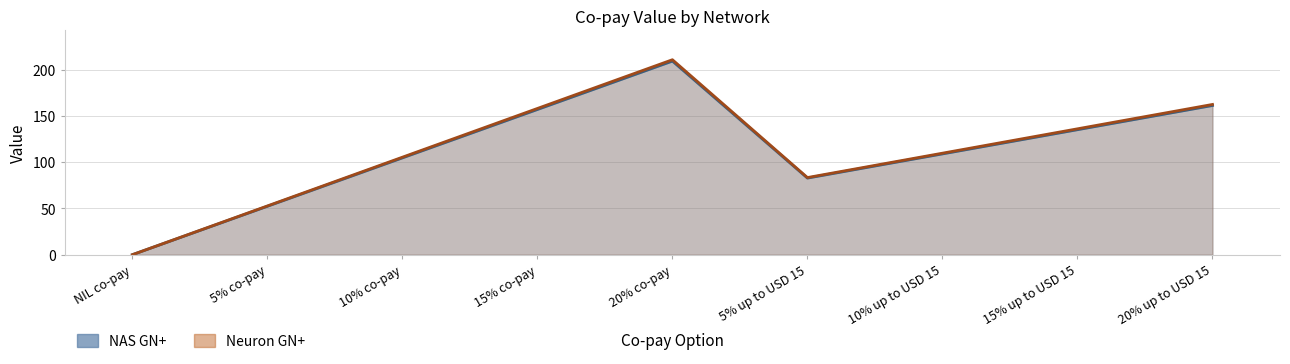

True or false: NAS GN+ and Neuron GN+ cross at least once.

False